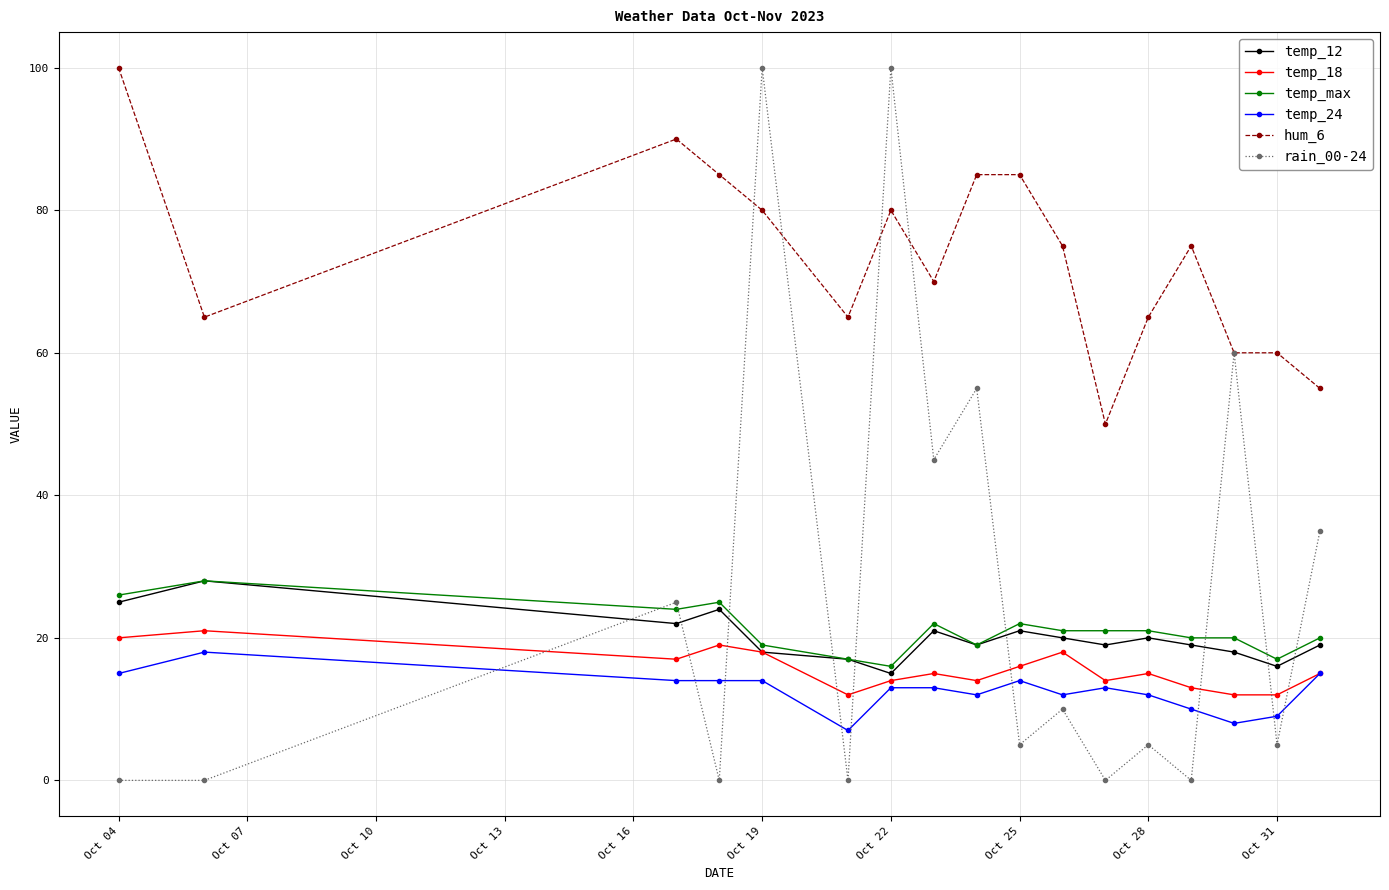

After their last crossing, which series has the higher values: rain_00-24 or temp_24?

rain_00-24